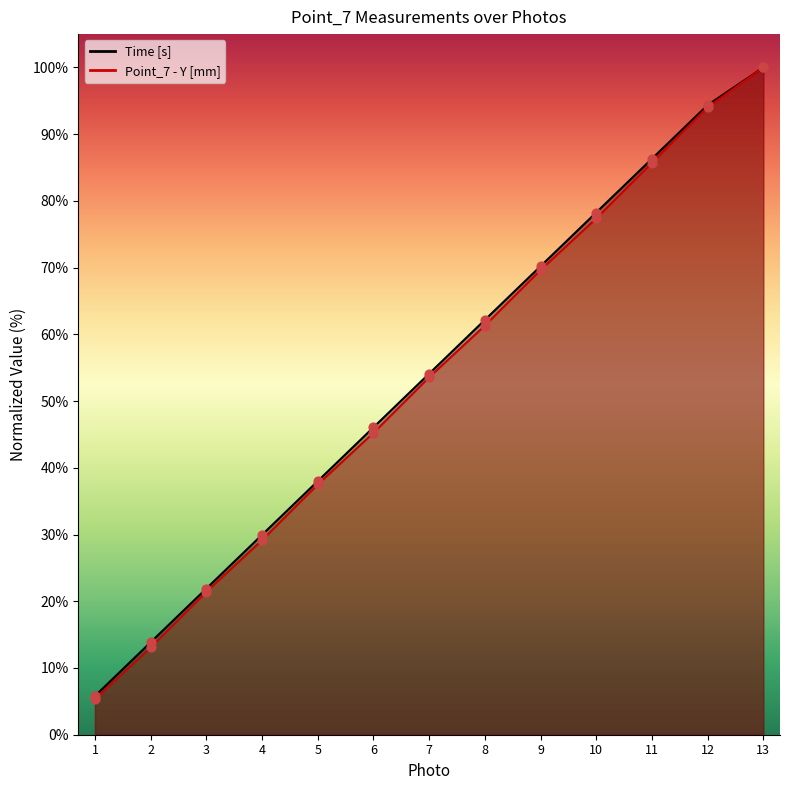

Which series has the largest total across all categories?

Time [s]